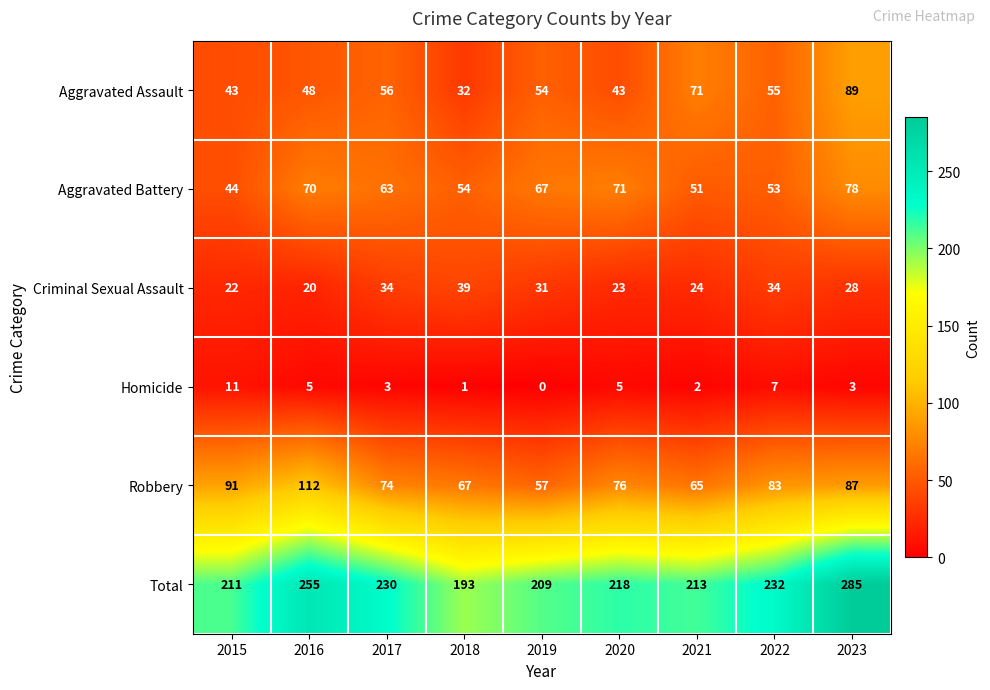

The Aggravated Assault series shows 47 at 2018. True or false?

False